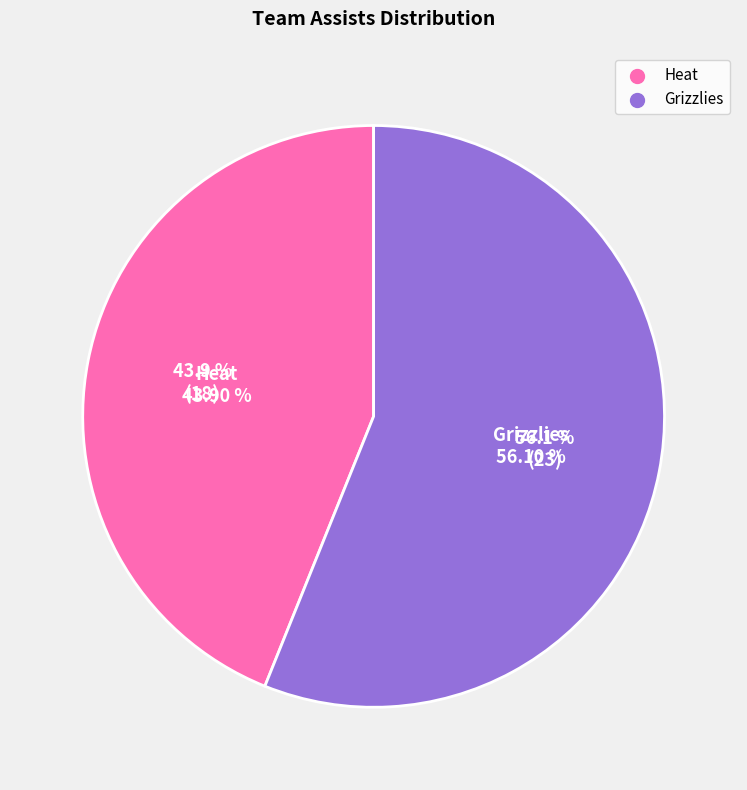

To the nearest percent, what portion does Grizzlies represent?

56%